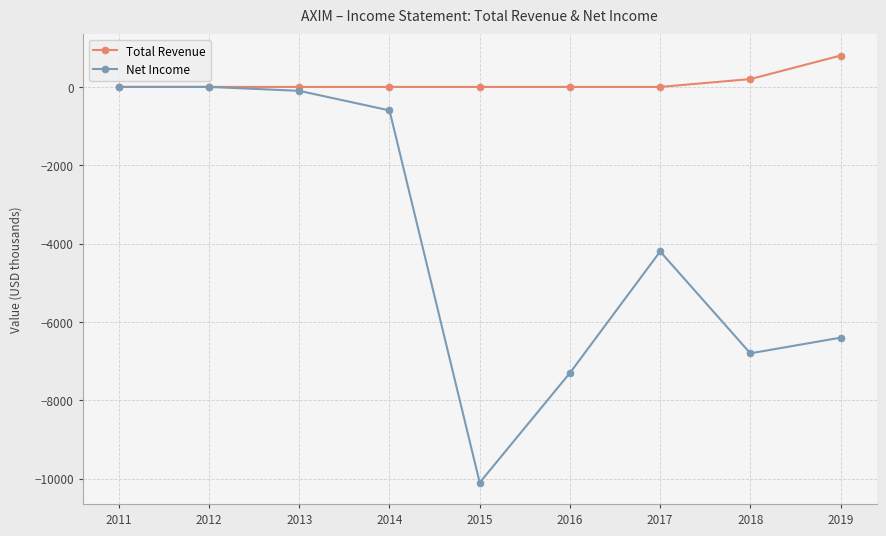

Reading left to right, what are all the values shown in this chart?

Total Revenue: 0	0	0	0	0	0	0	200	800
Net Income: 0	0	-100	-600	-10100	-7300	-4200	-6800	-6400